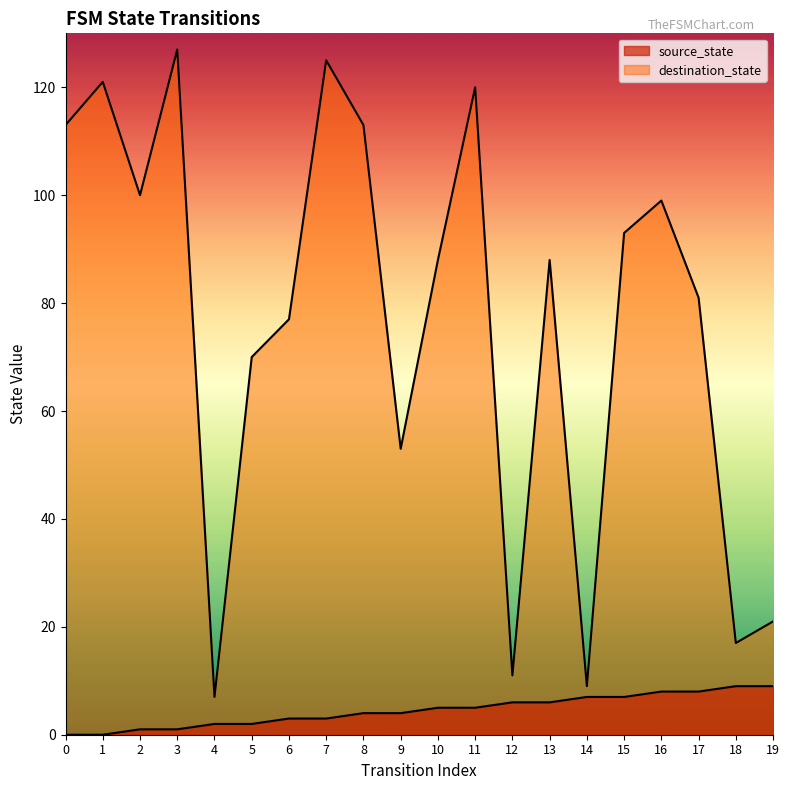

Between 18 and 9, which is larger?

18